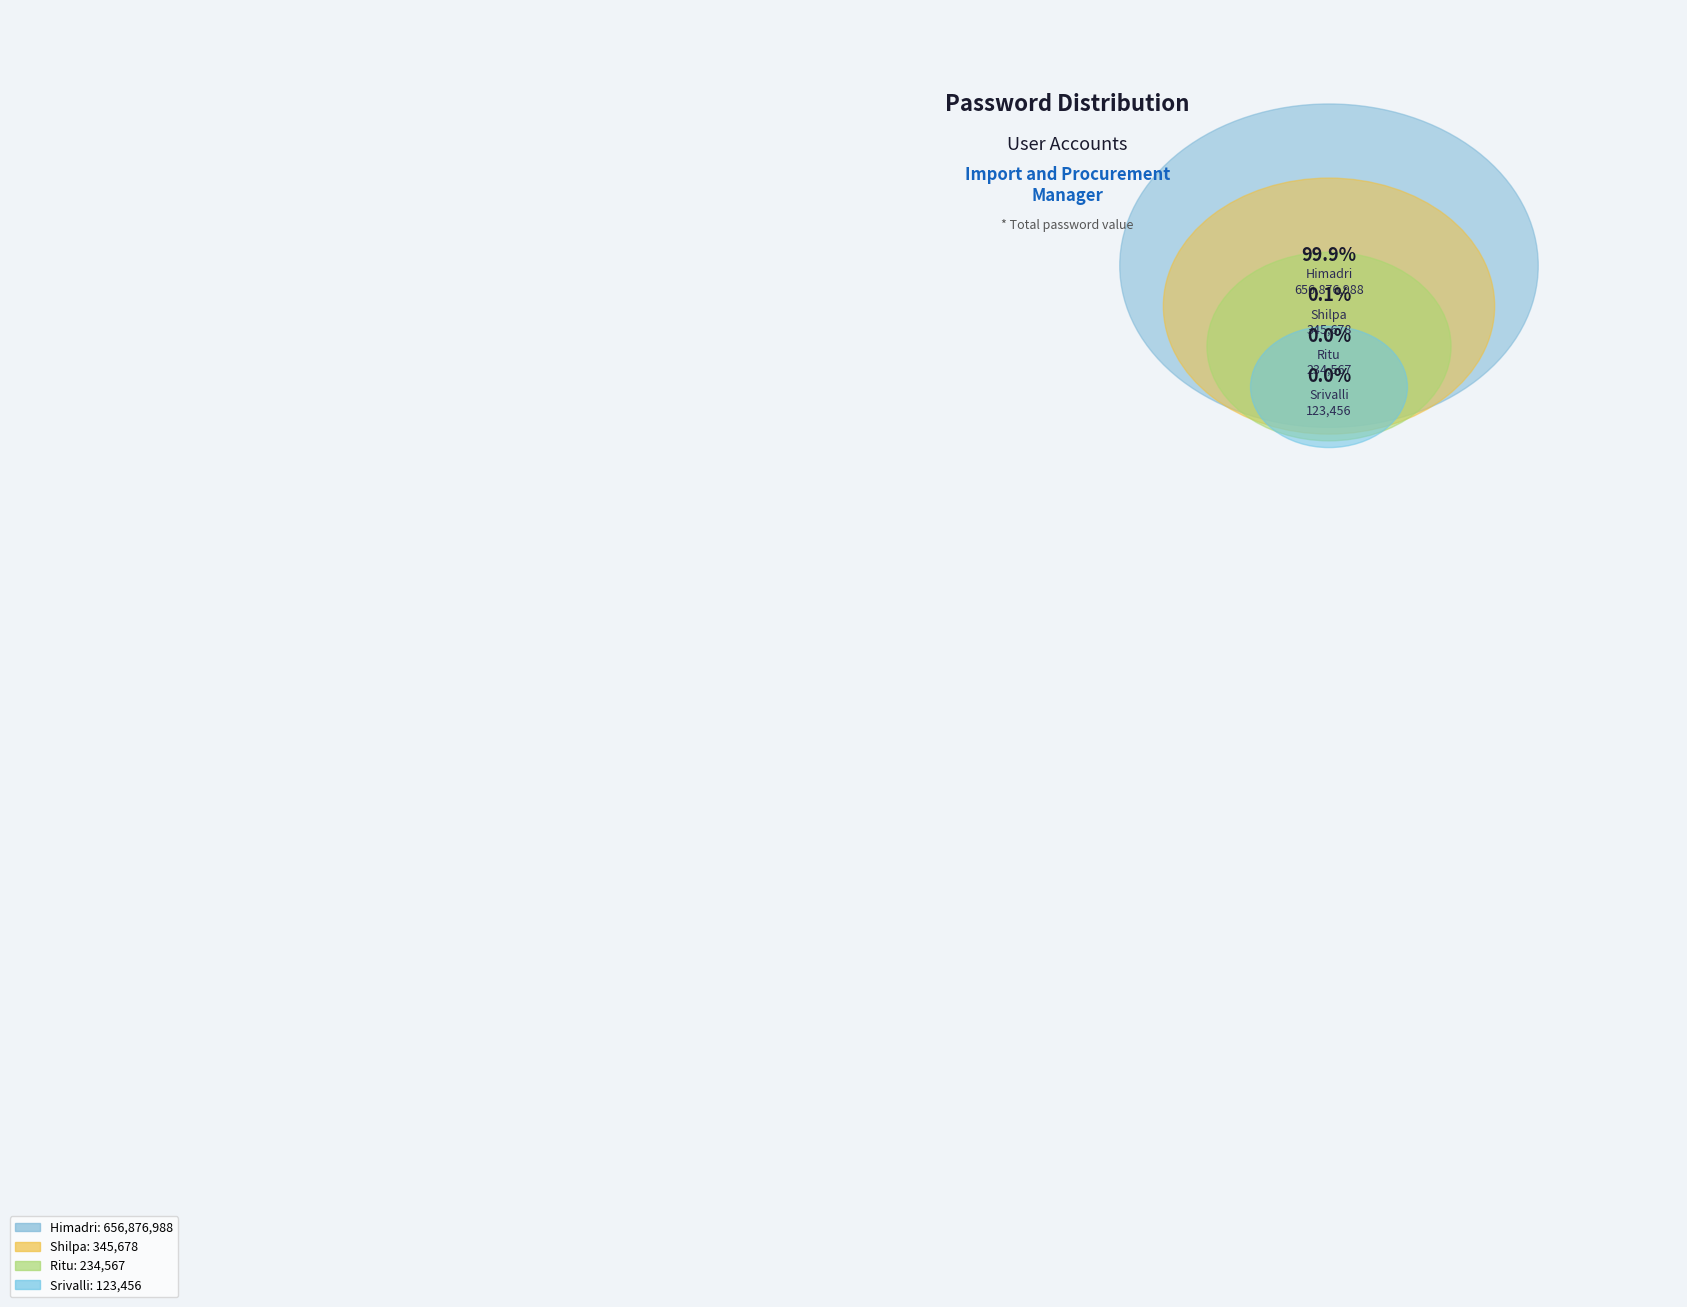

What is the largest slice in the pie chart?

Himadri